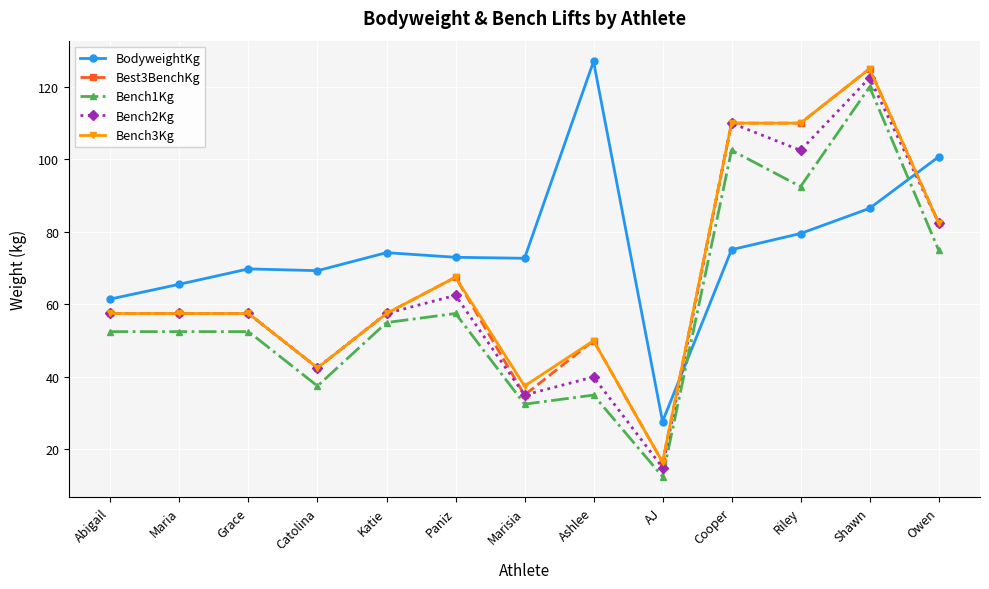

True or false: Bench3Kg has a value of 67.5 at Paniz.

True